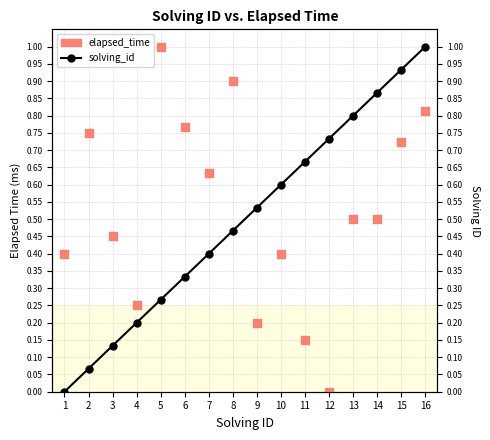

What is the total value across all series at 12?

0.7